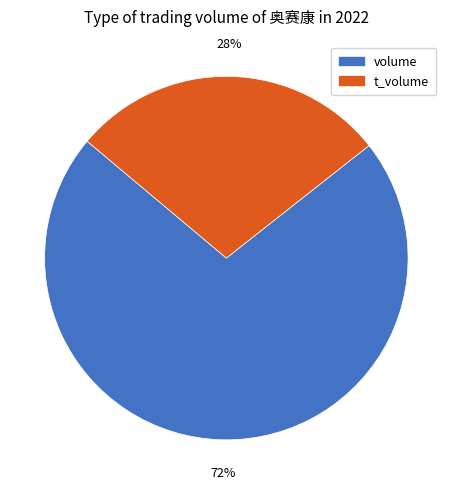

To the nearest percent, what is the average slice percentage?

50%